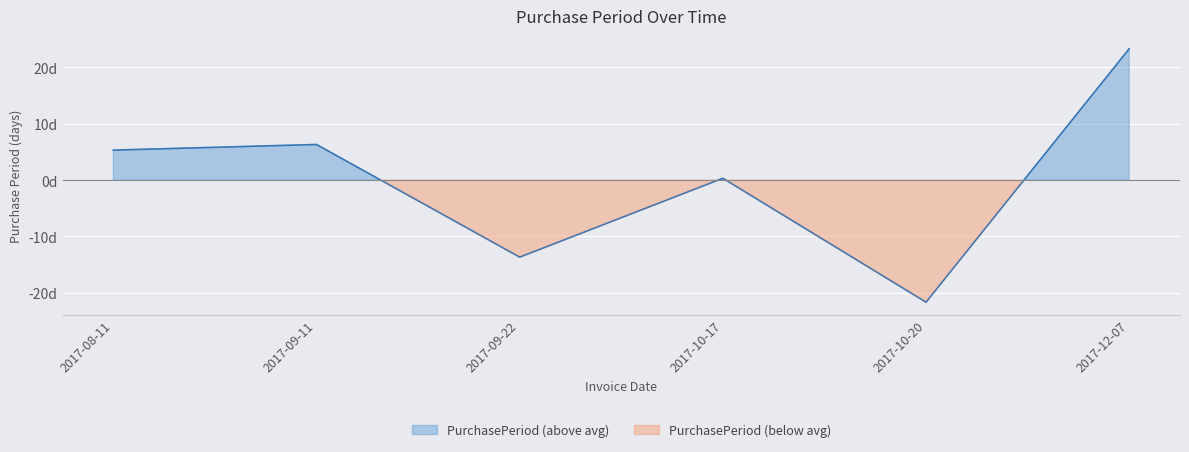

Where is the data nearest to the value 0?

2017-10-17